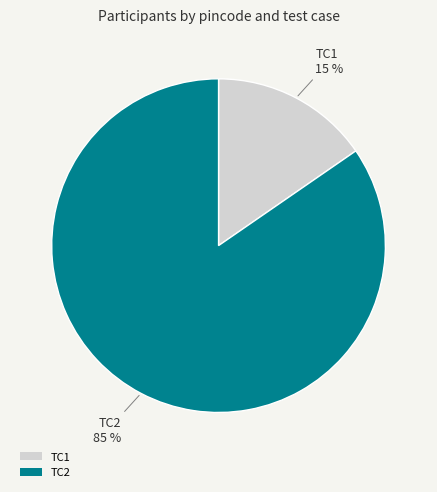

Which has a higher value, TC1 or TC2?

TC2